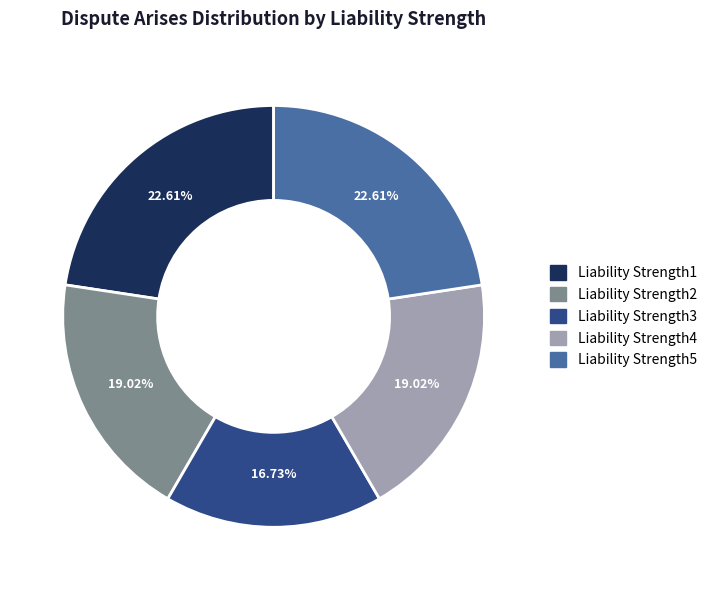

True or false: Liability Strength3 accounts for 17% of the total.

True